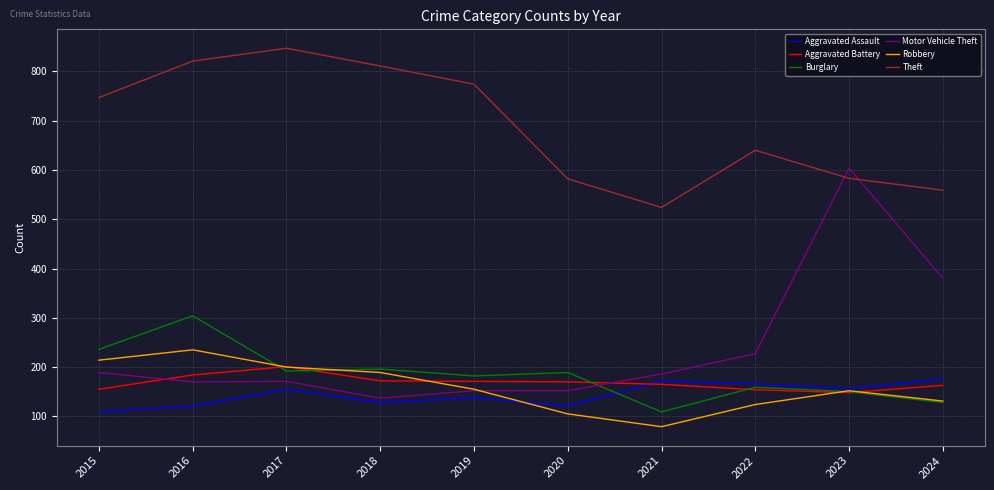

True or false: Burglary has more than 2 points higher than both neighbors.

True